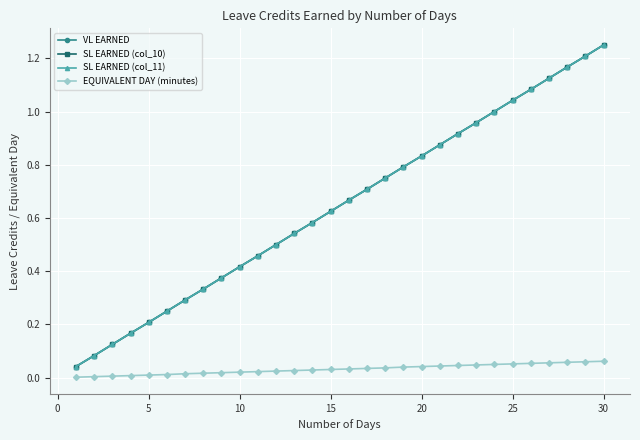

What is the highest value of the SL EARNED (col_11) series?

1.2